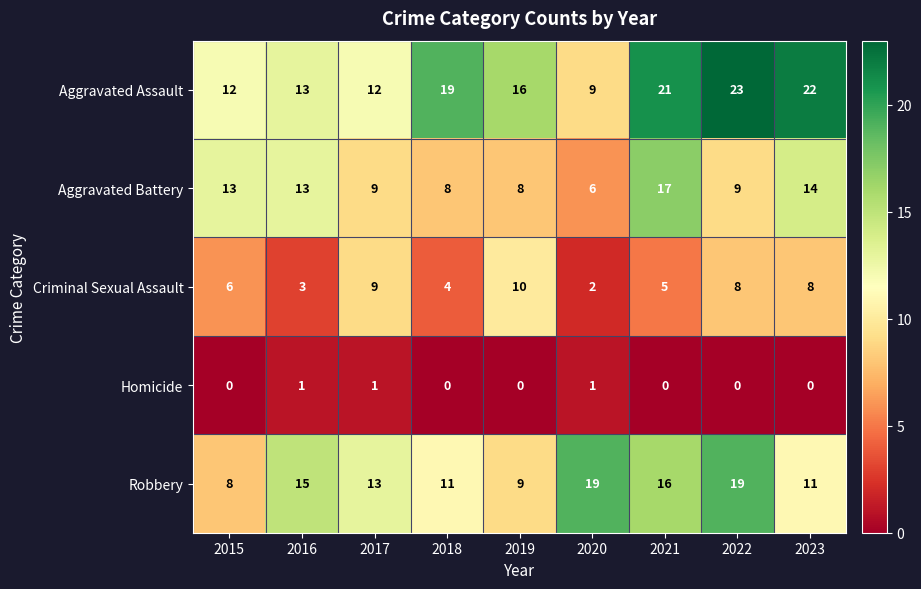

At 2022, list the series in order from largest to smallest.

Aggravated Assault, Robbery, Aggravated Battery, Criminal Sexual Assault, Homicide